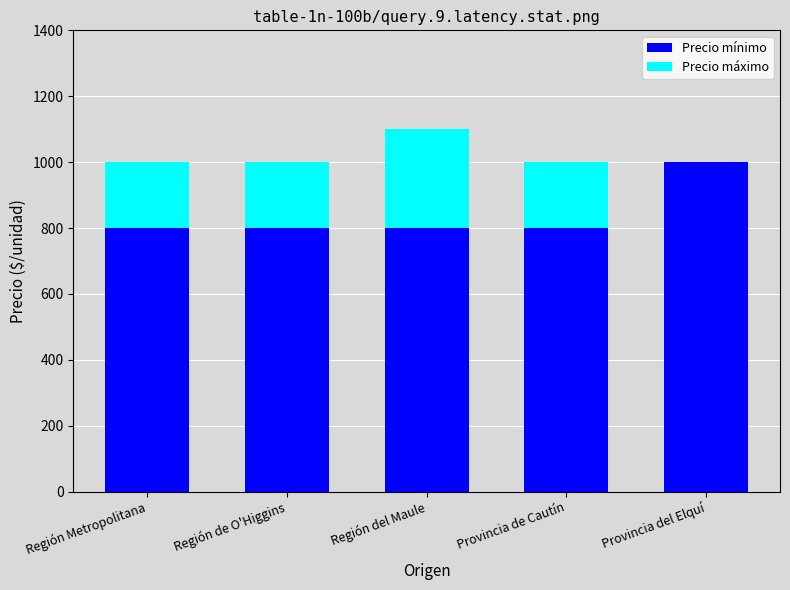

Reading right to left, transcribe the values for Precio mínimo.

Provincia del Elquí=1000	Provincia de Cautín=800	Región del Maule=800	Región de O'Higgins=800	Región Metropolitana=800